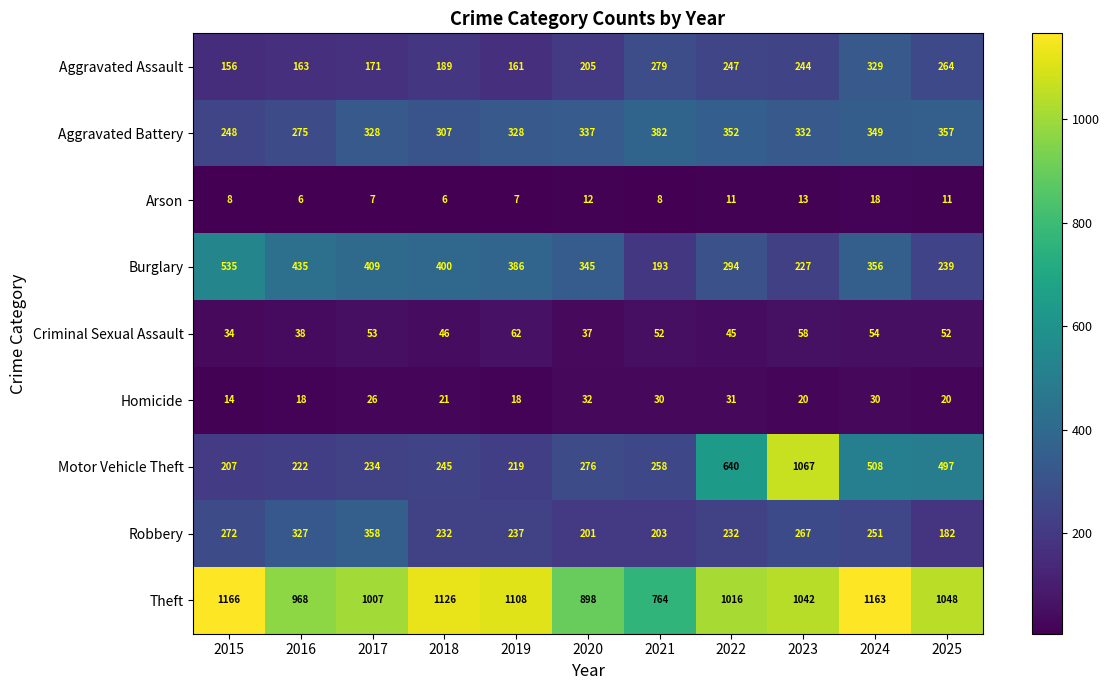

What is the spread (max minus min) of values at 2025?

1037